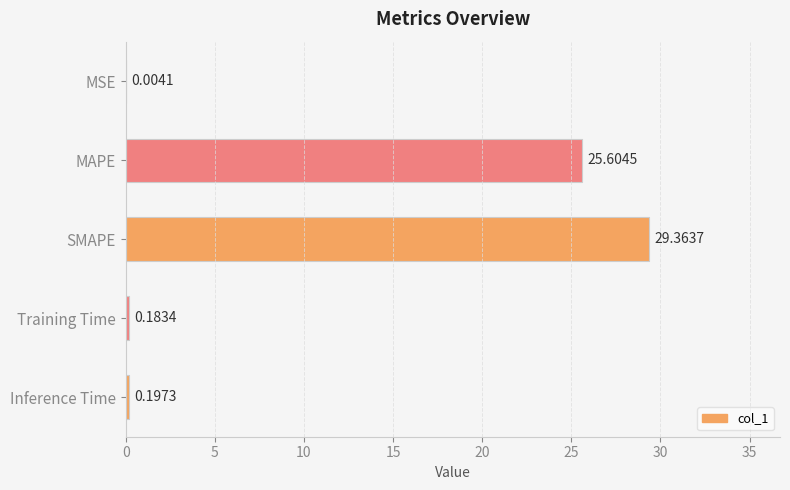

What is the sum of the values at Inference Time and MAPE?

25.8